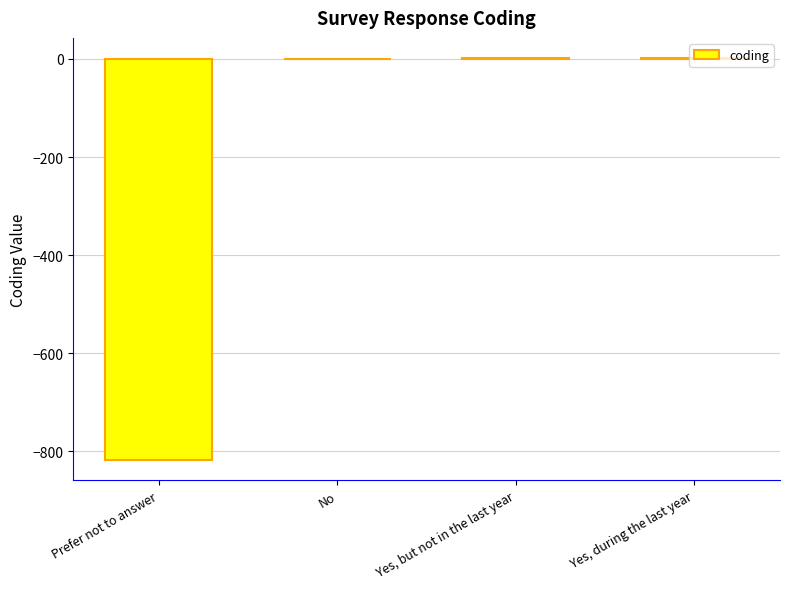

True or false: the data shows 0 at No.

True